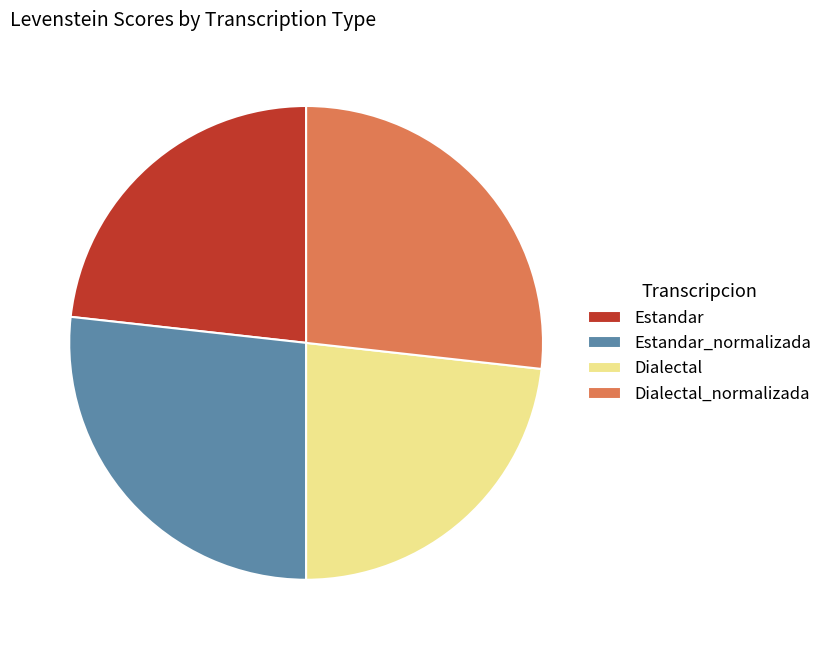

Does Estandar_normalizada represent more than half of the total?

No